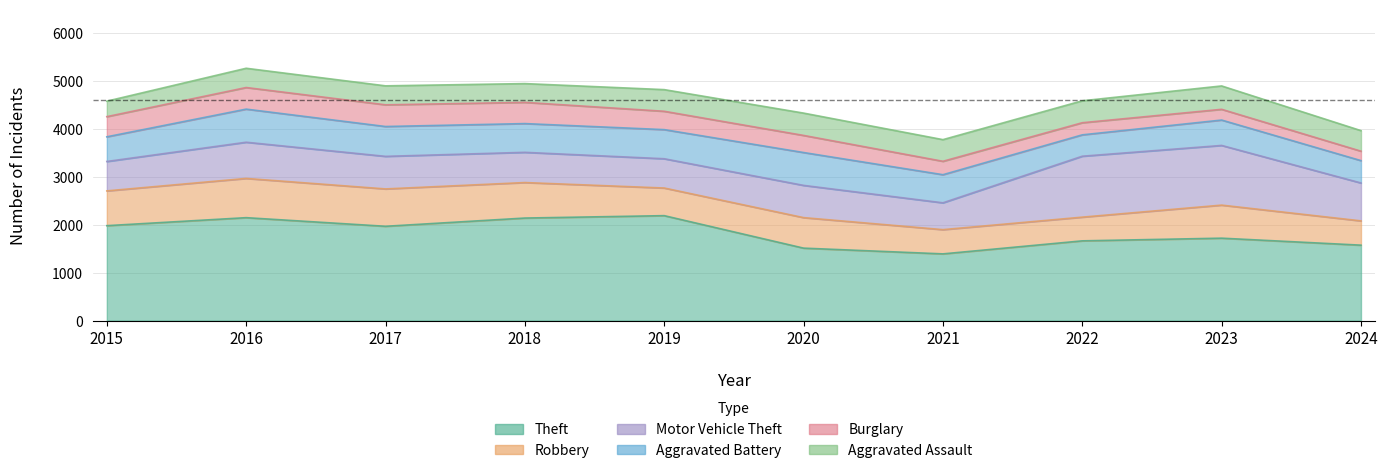

True or false: Motor Vehicle Theft and Aggravated Battery cross at least once.

True